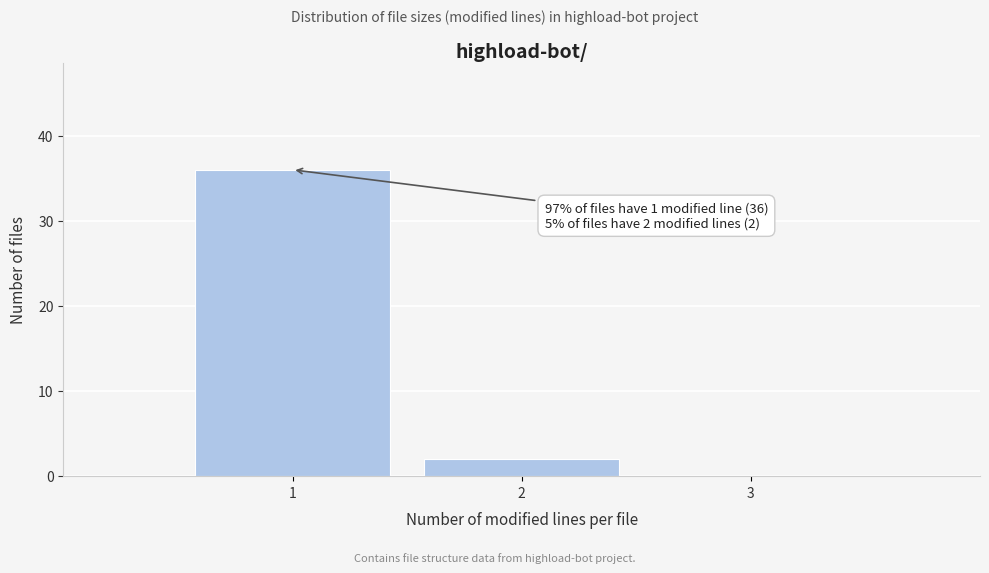

Which range on the x-axis has the tallest bar?

0.5 to 1.5